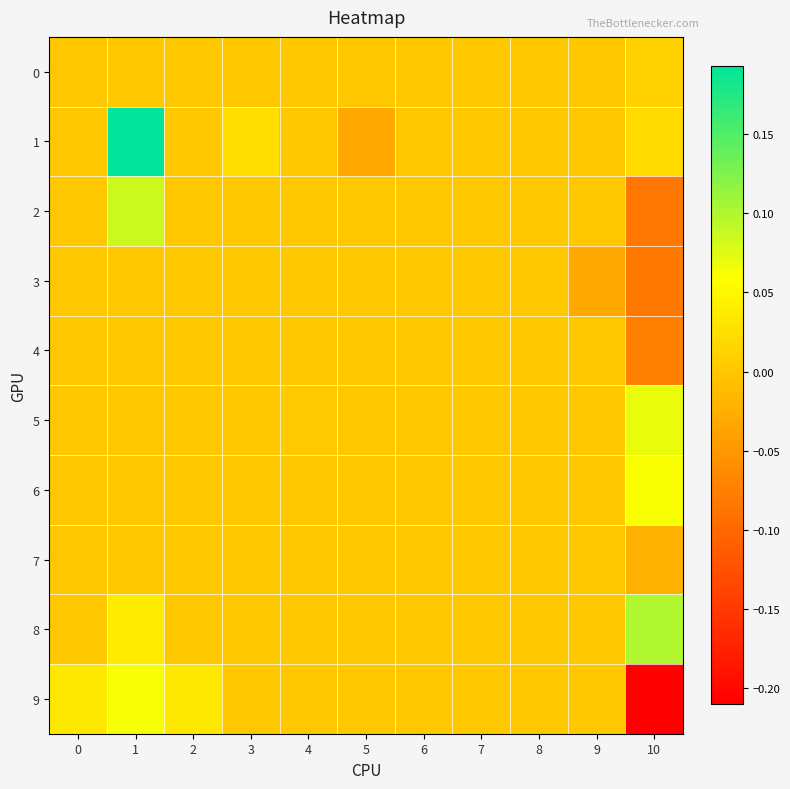

Which category has the lowest value across all series?

10